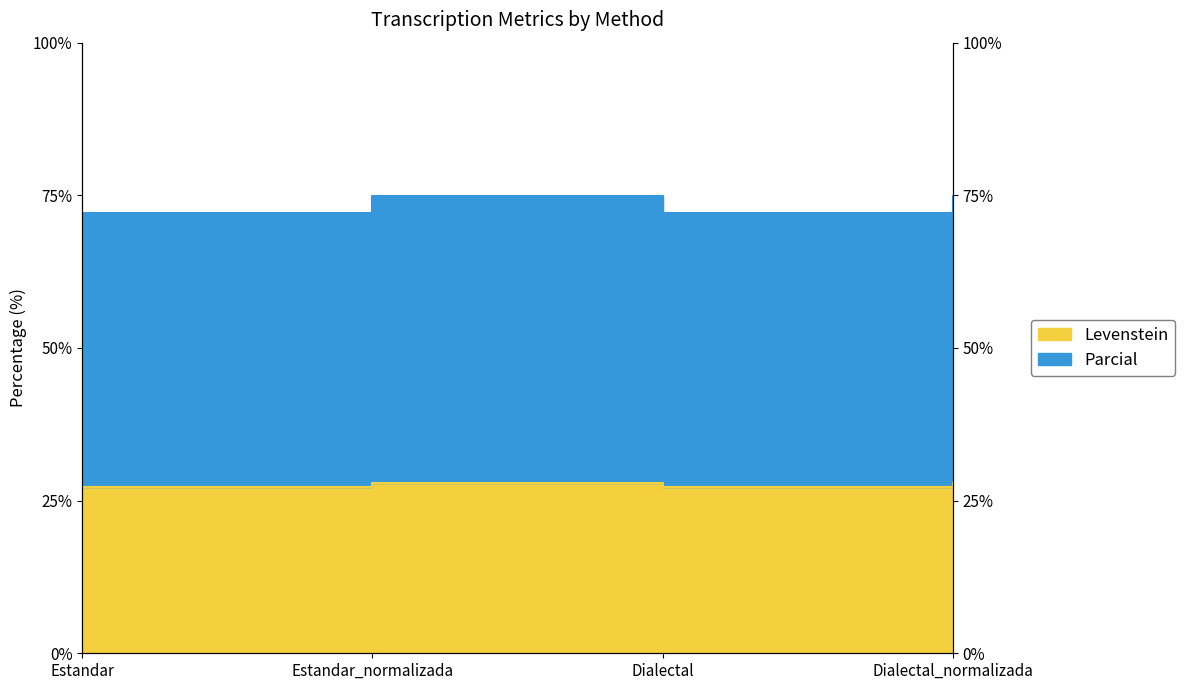

What is the sum of all Parcial values?

294.1